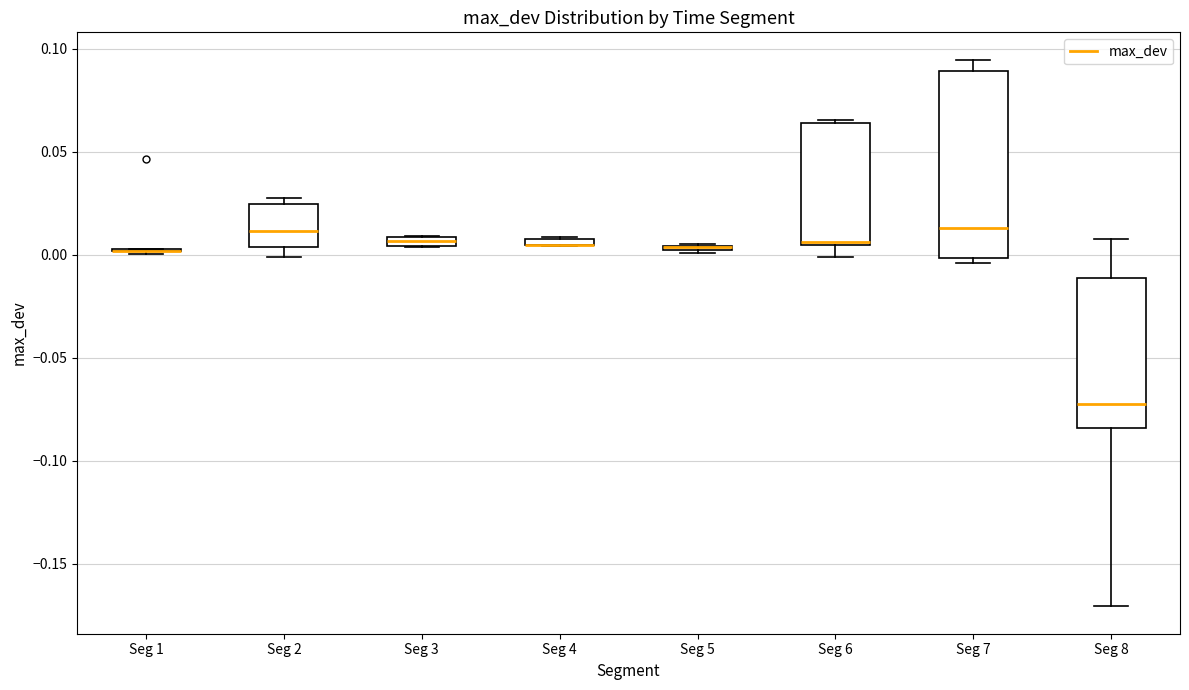

Where is the lower edge of the box for Seg 3 on the y-axis? The values are not printed on the chart, so give them approximately, as read against the axis.

0.005